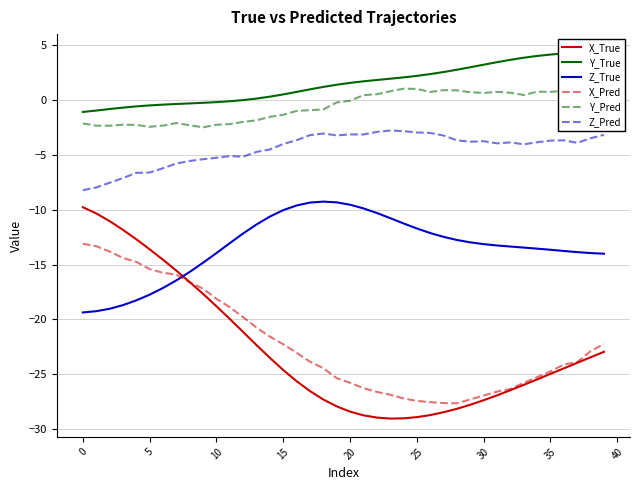

The value of Y_True at 13 is 0.1. True or false?

True